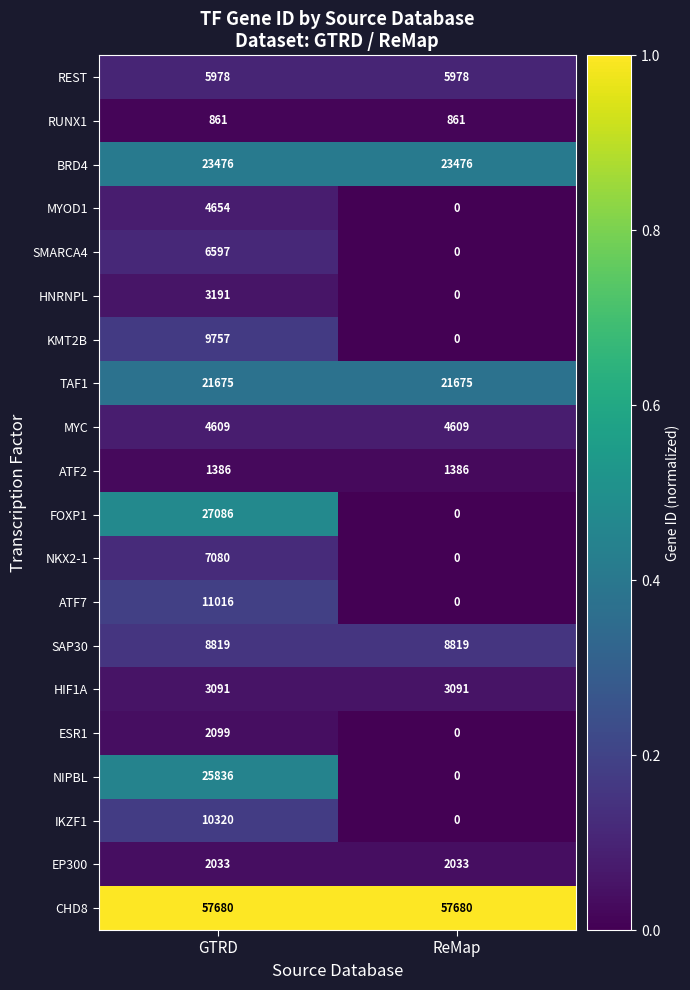

Which series has the widest spread of values?

FOXP1